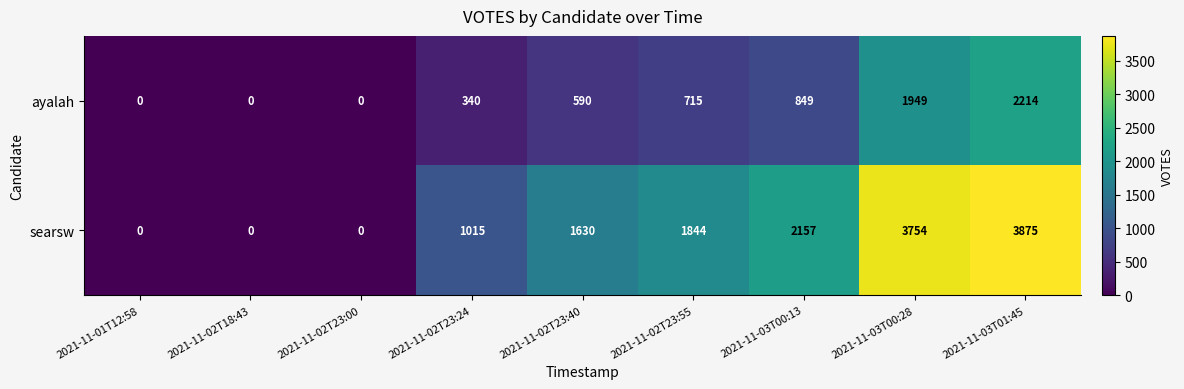

At how many categories does at least one series exceed 3374?

2